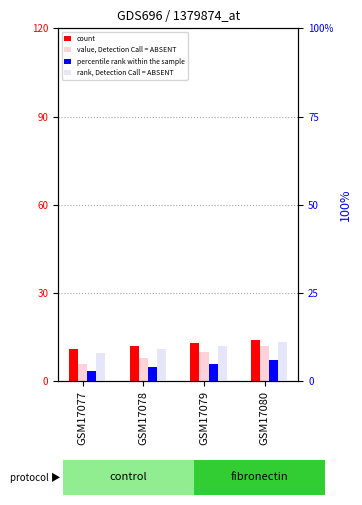

Count the number of categories in the chart.

4